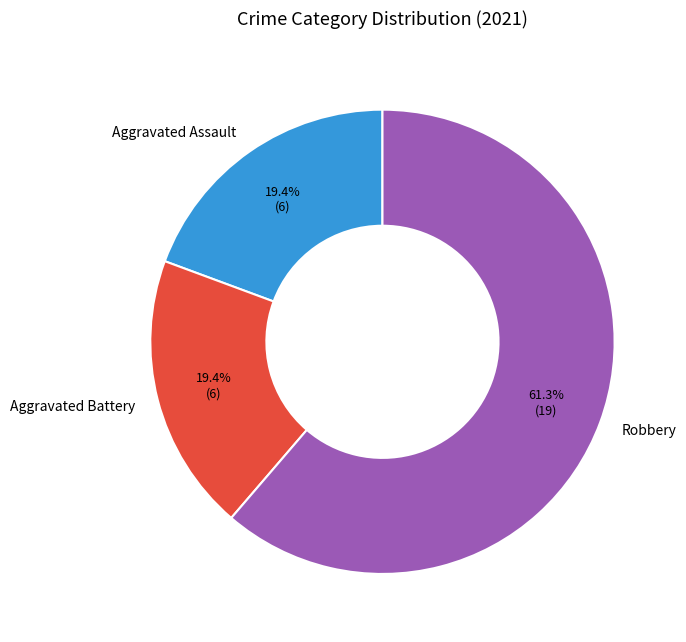

What is the ratio of the value at Aggravated Battery to the value at Robbery?

0.3